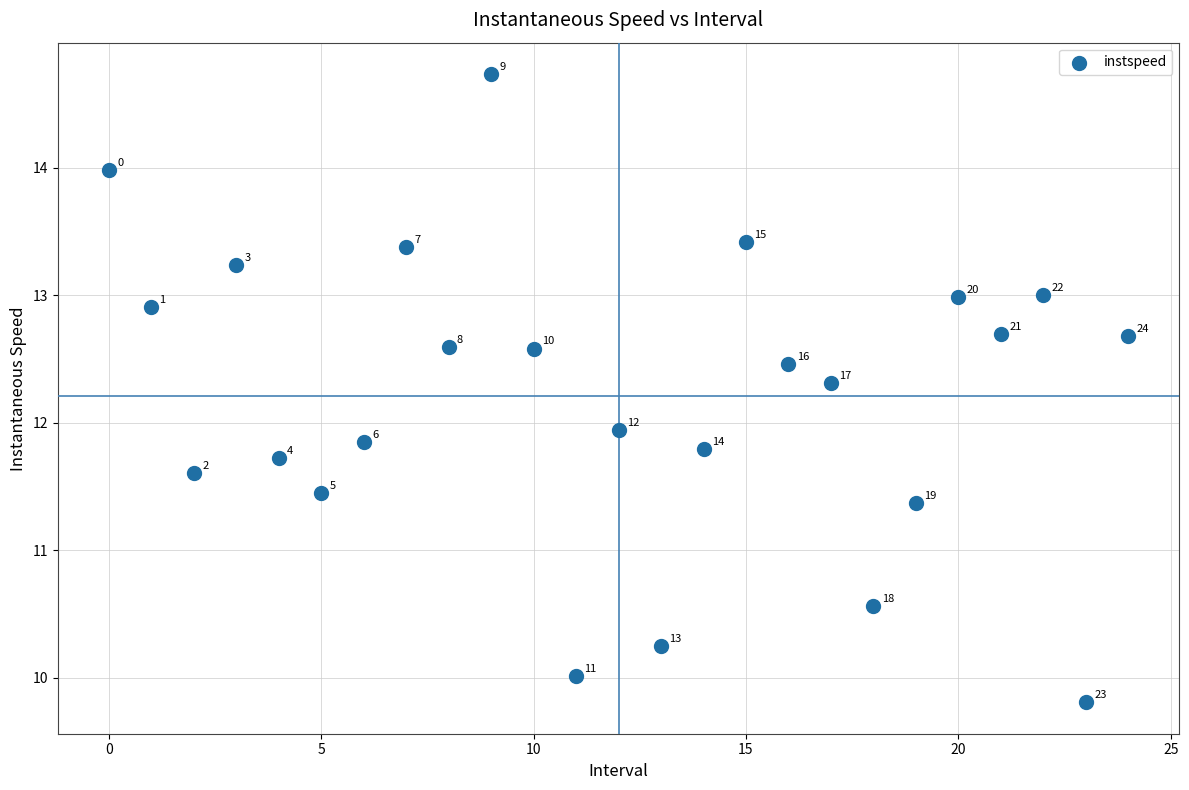

What is the range of Y values (max minus min)?

4.9